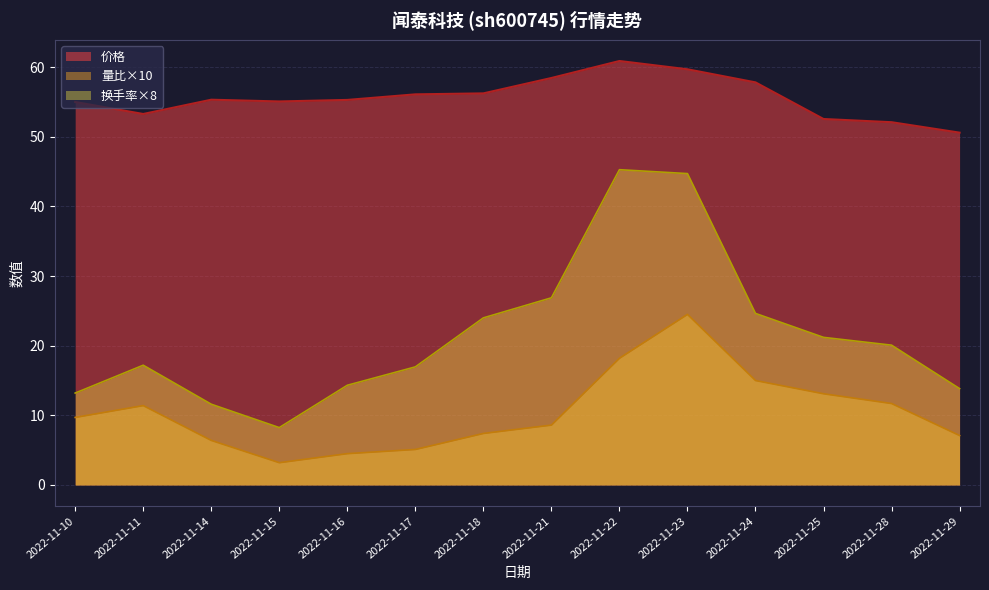

Reading right to left, extract all data points from this chart.

价格: 2022-11-29=50.6	2022-11-28=52.1	2022-11-25=52.6	2022-11-24=57.8	2022-11-23=59.7	2022-11-22=60.9	2022-11-21=58.5	2022-11-18=56.2	2022-11-17=56.1	2022-11-16=55.3	2022-11-15=55.1	2022-11-14=55.3	2022-11-11=53.3	2022-11-10=55.0
量比: 2022-11-29=7.1	2022-11-28=11.7	2022-11-25=13.1	2022-11-24=15.0	2022-11-23=24.5	2022-11-22=18.2	2022-11-21=8.6	2022-11-18=7.4	2022-11-17=5.1	2022-11-16=4.5	2022-11-15=3.2	2022-11-14=6.4	2022-11-11=11.4	2022-11-10=9.7
换手率: 2022-11-29=13.8	2022-11-28=20.1	2022-11-25=21.2	2022-11-24=24.6	2022-11-23=44.7	2022-11-22=45.3	2022-11-21=26.9	2022-11-18=24.0	2022-11-17=17.0	2022-11-16=14.3	2022-11-15=8.2	2022-11-14=11.6	2022-11-11=17.2	2022-11-10=13.2